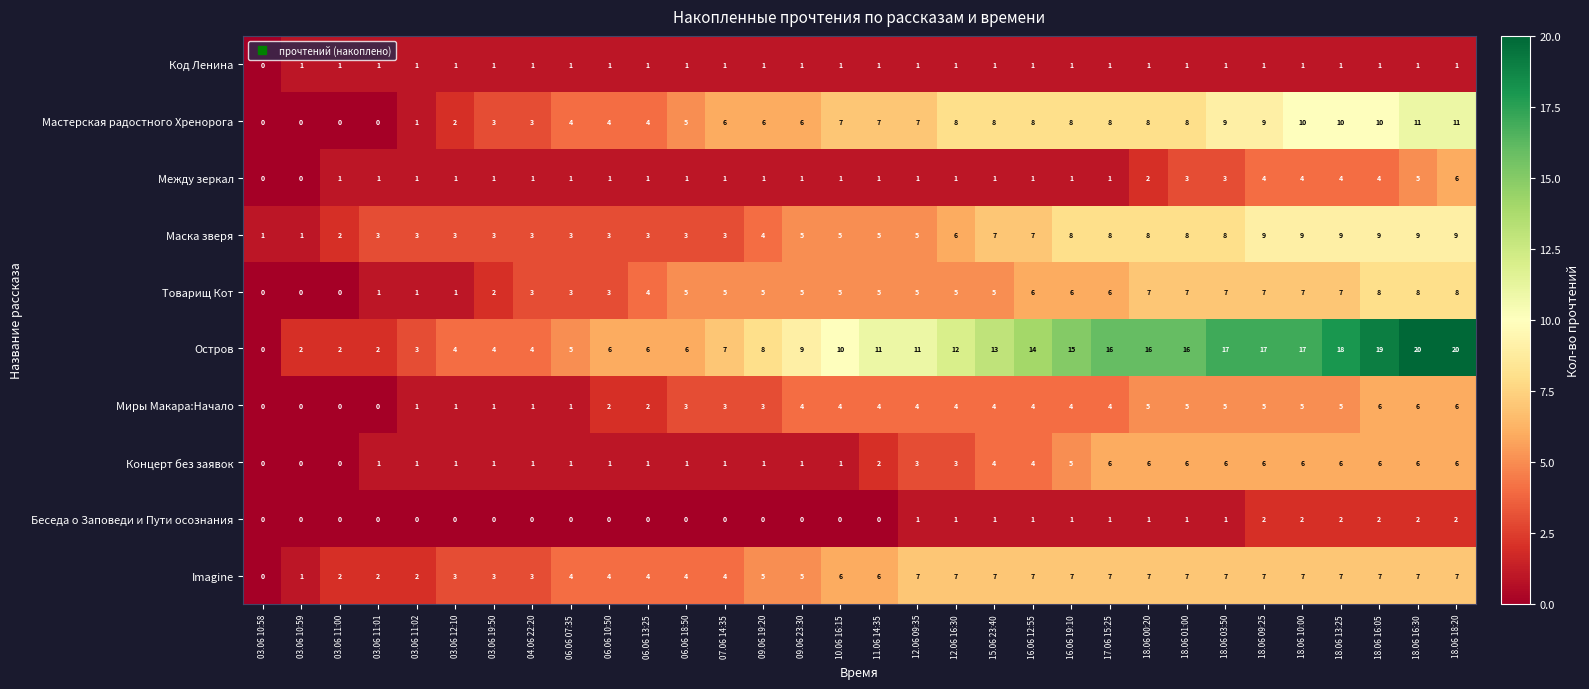

True or false: Imagine has a value of 4 at 07.06 14:35.

True